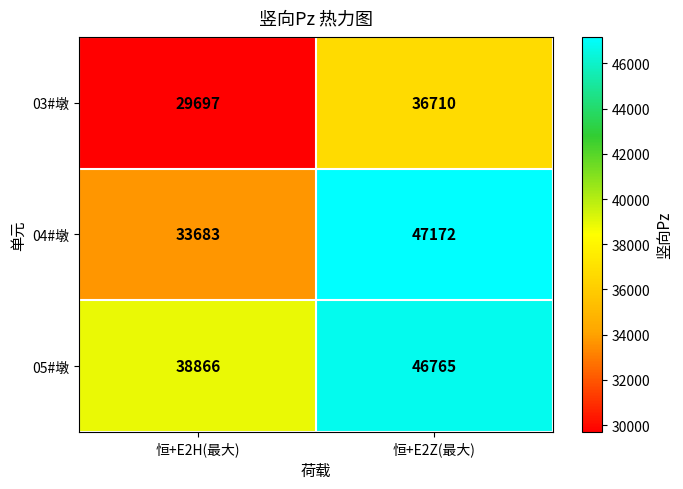

At 恒+E2Z(最大), list the series in order from largest to smallest.

04#墩, 05#墩, 03#墩